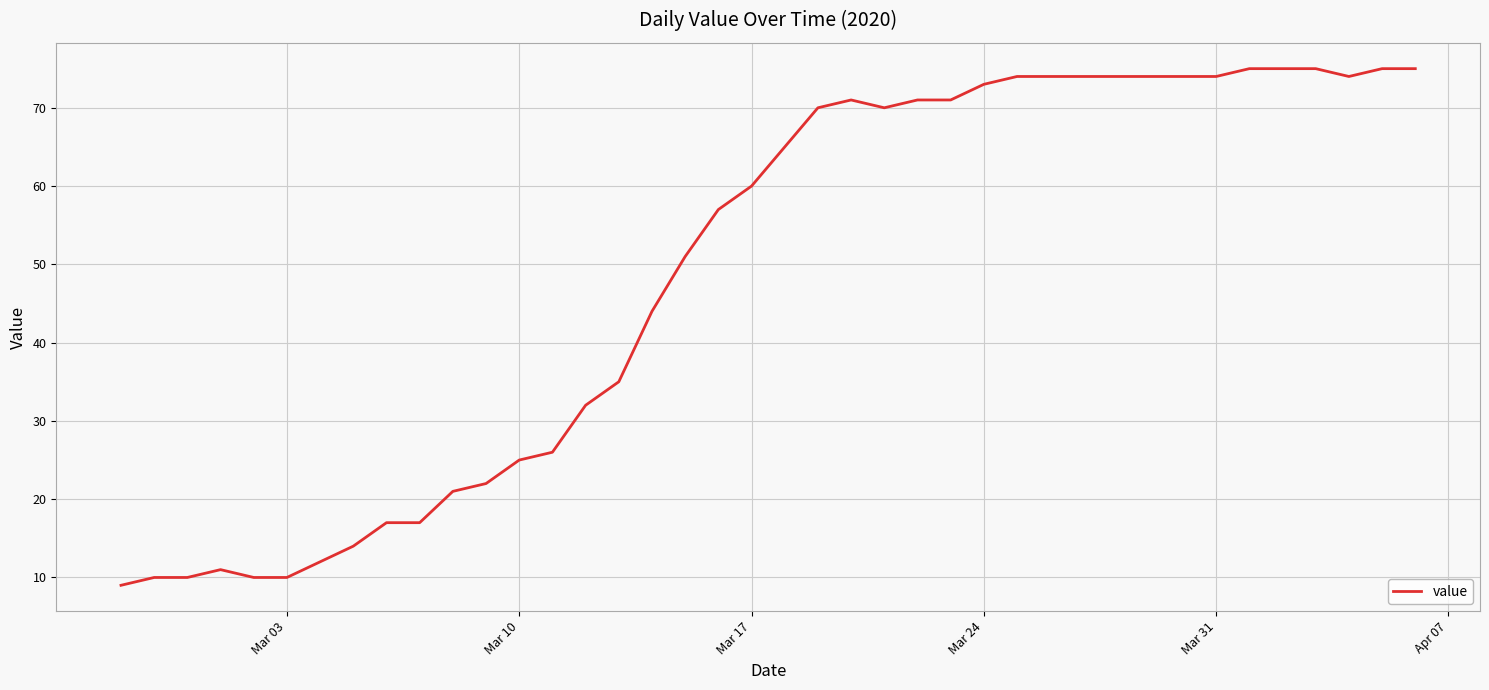

What is the difference between the maximum and minimum values?

66